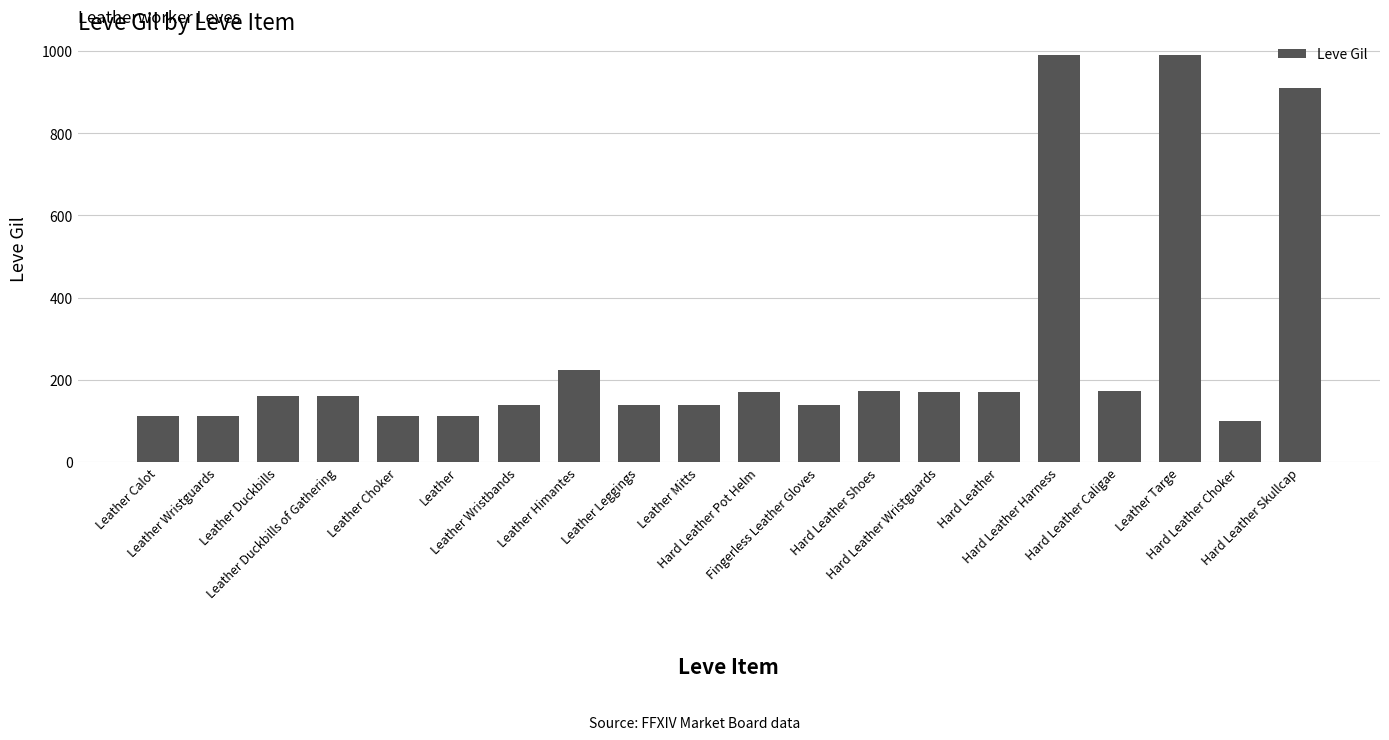

What is the greatest value displayed?

990